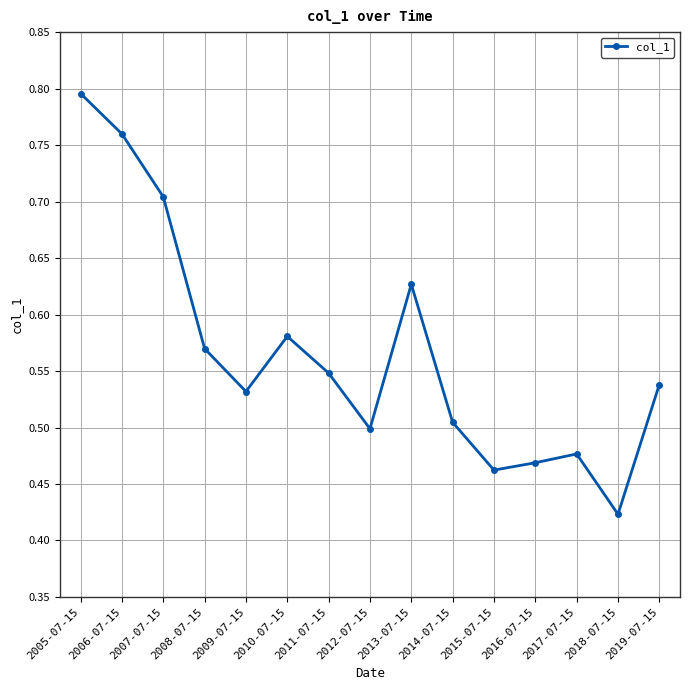

Which has a higher value, 2014-07-15 or 2005-07-15?

2005-07-15